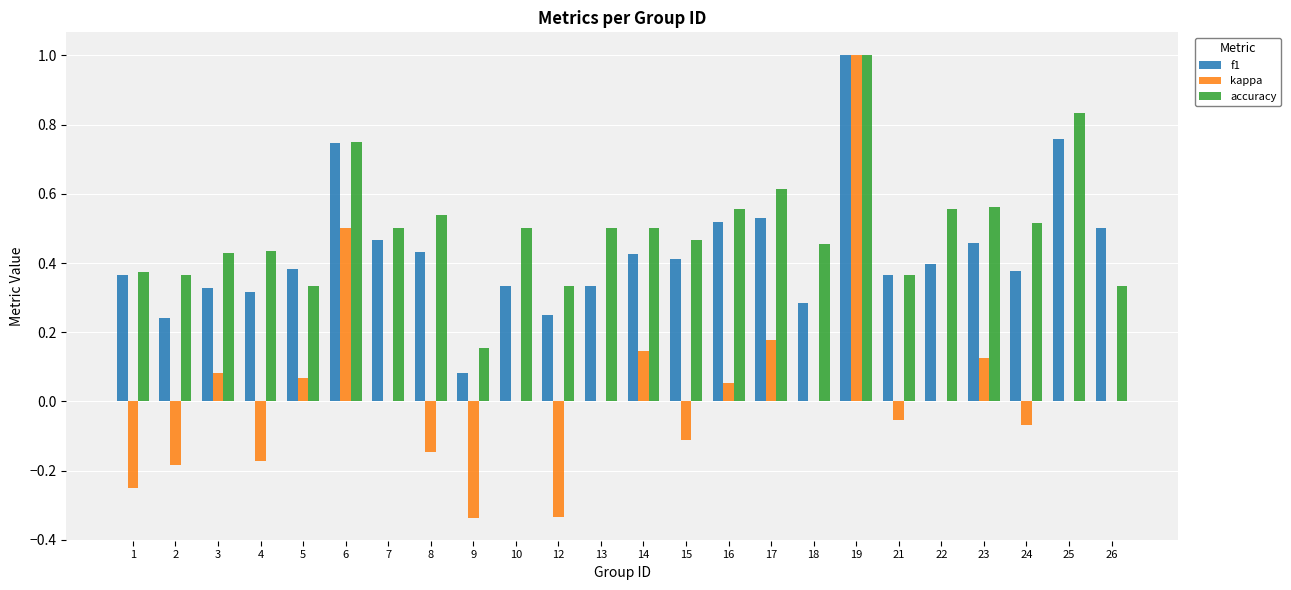

At which category is the sum across all series the highest?

19